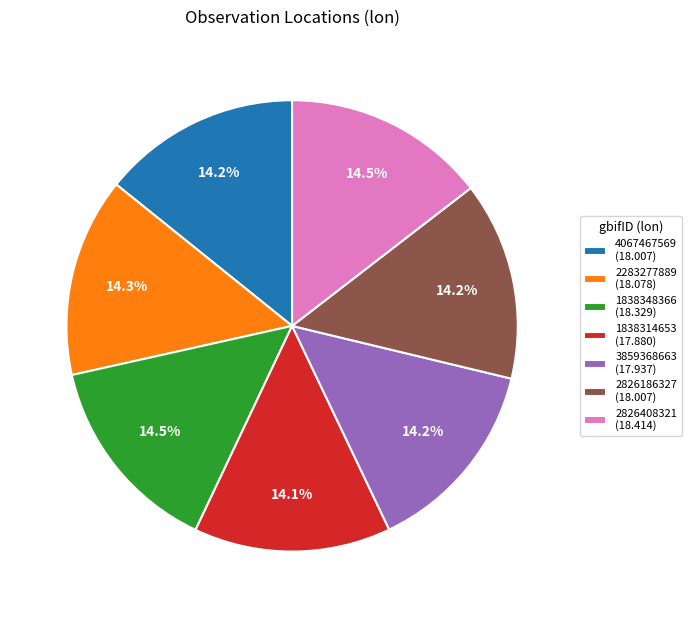

True or false: 2826186327 accounts for 5% of the total.

False